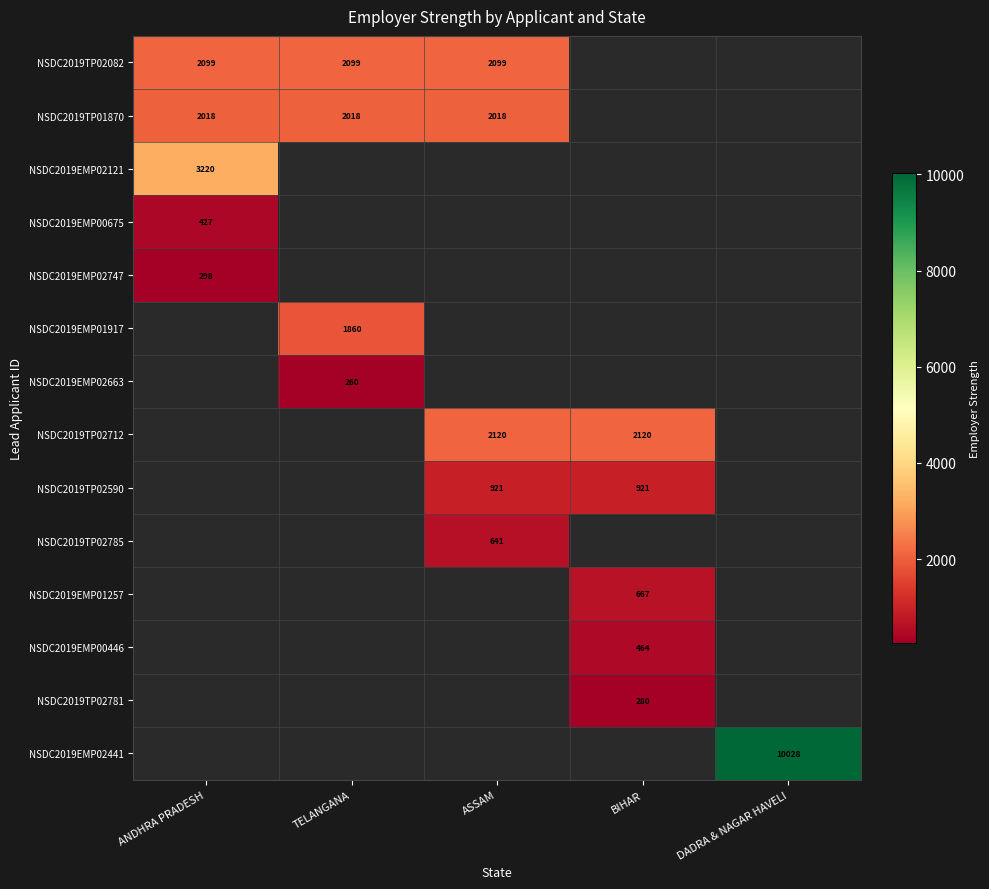

The value of NSDC2019TP02590 at ASSAM is 921. True or false?

True